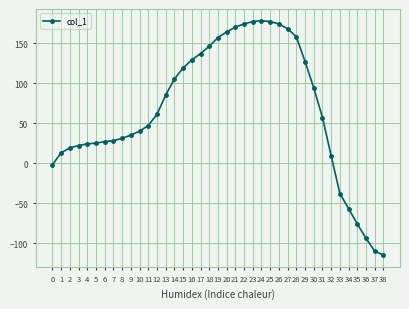

True or false: there are more than 0 points higher than both neighbors.

True